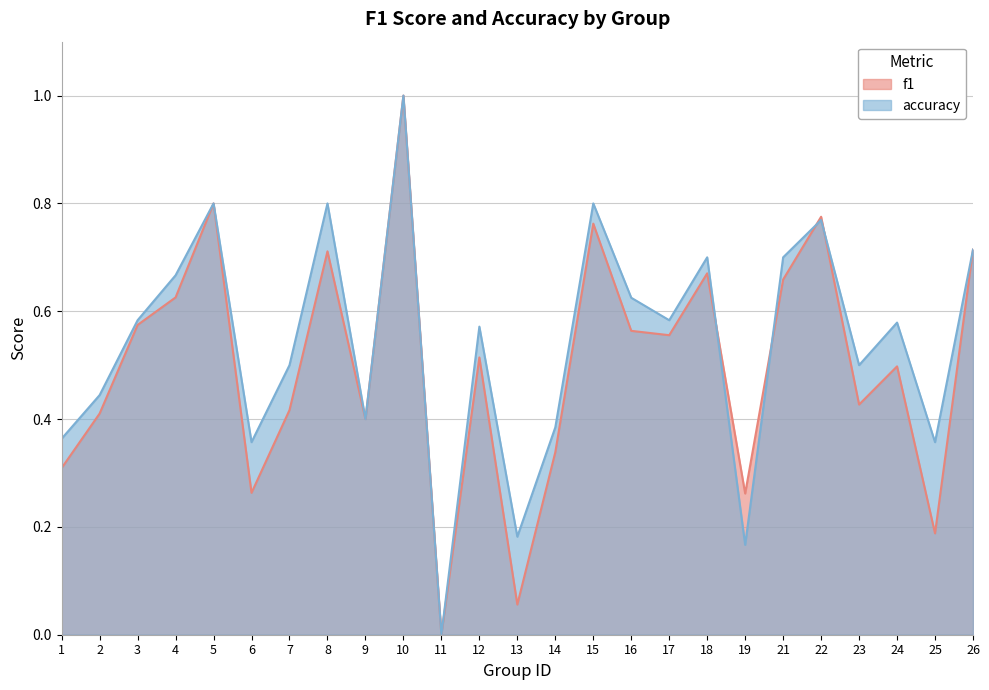

List the labels in order of accuracy value, largest first.

10, 5, 8, 15, 22, 26, 18, 21, 4, 16, 3, 17, 24, 12, 7, 23, 2, 9, 14, 1, 6, 25, 13, 19, 11